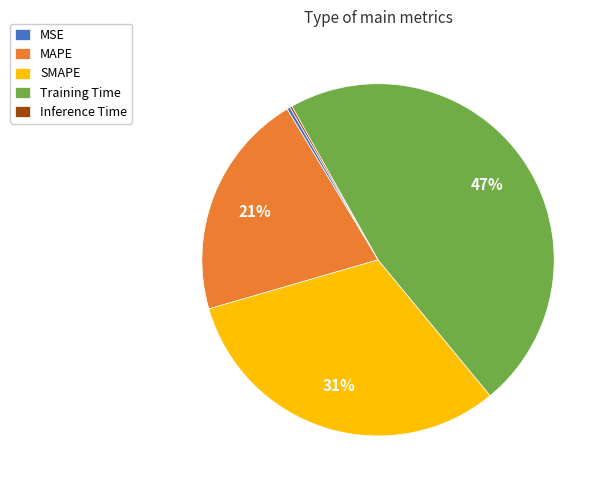

True or false: SMAPE accounts for 39% of the total.

False